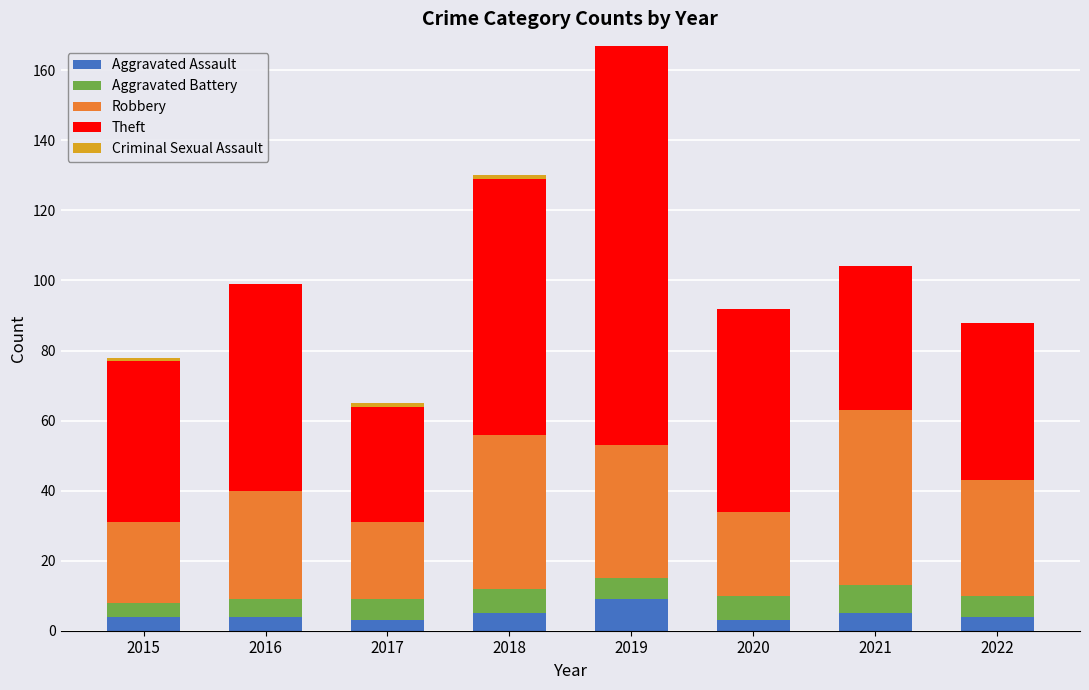

What is the maximum value for Aggravated Assault?

9